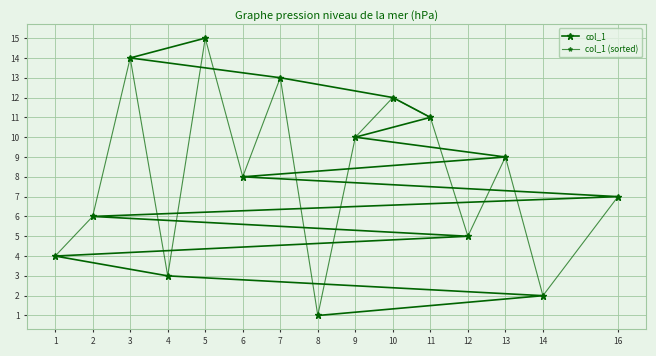

Between 8 and 13, which series saw the biggest shift?

col_1